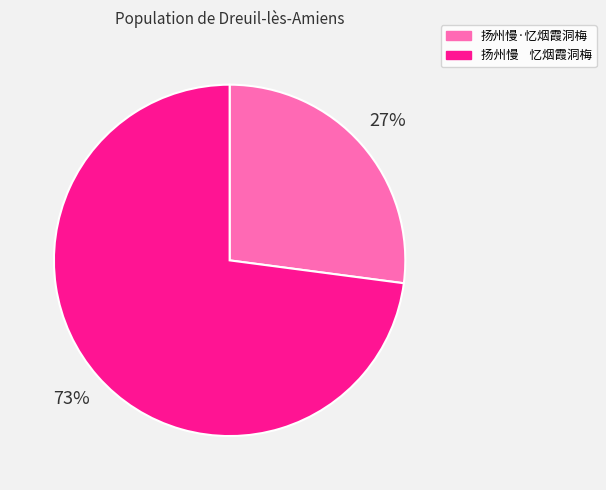

What percentage is the 扬州慢 忆烟霞洞梅 slice, to the nearest percent?

73%